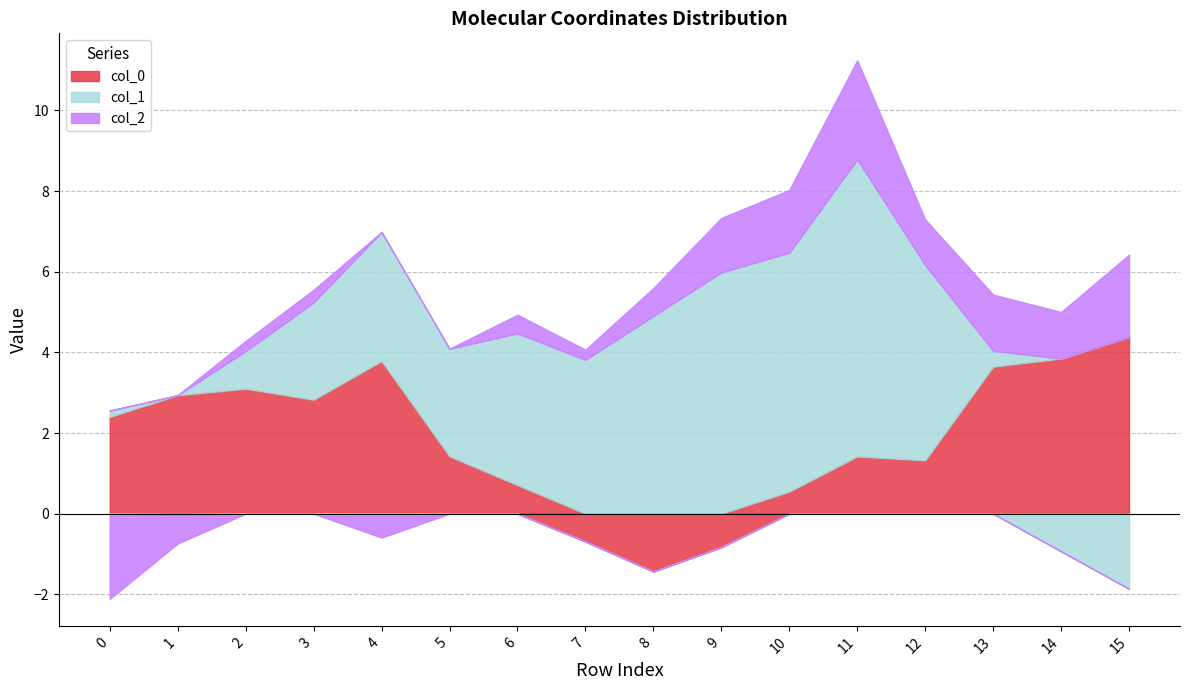

Which has a higher value, 9 or 6?

6